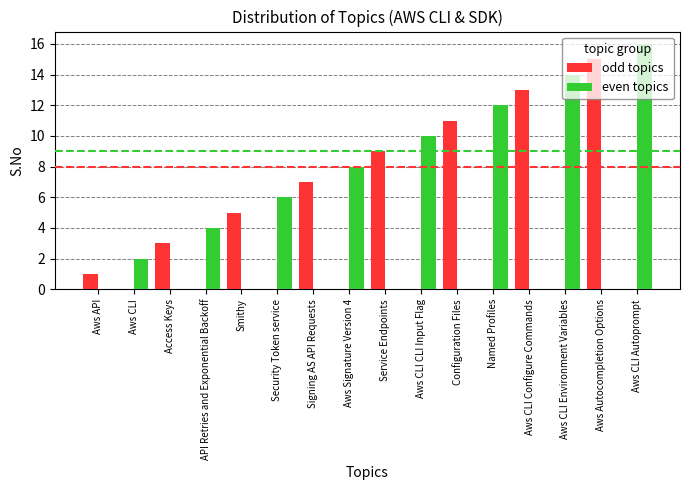

The odd topics series shows 5 at Aws CLI Autoprompt. True or false?

False